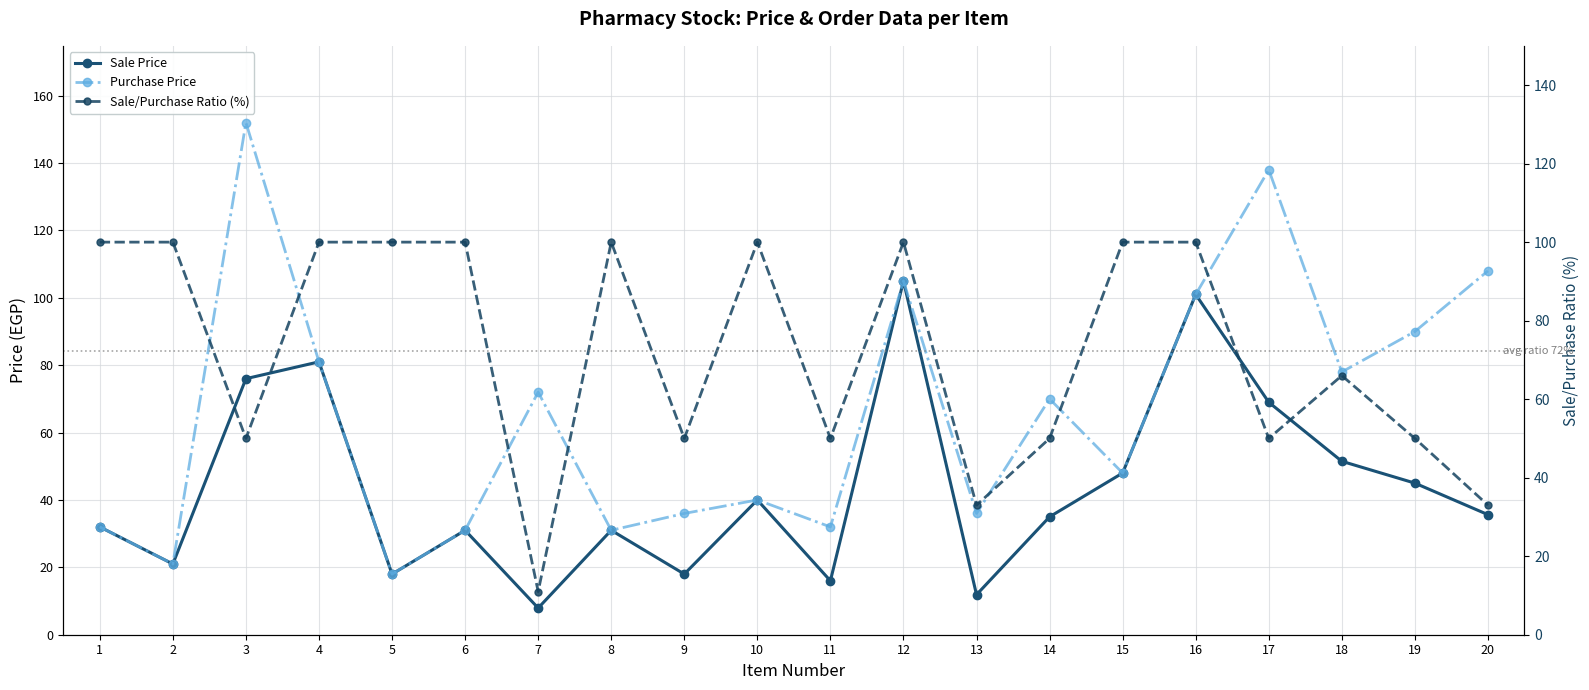

How many interior local valleys does the Sale/Purchase Ratio (%) series have?

6